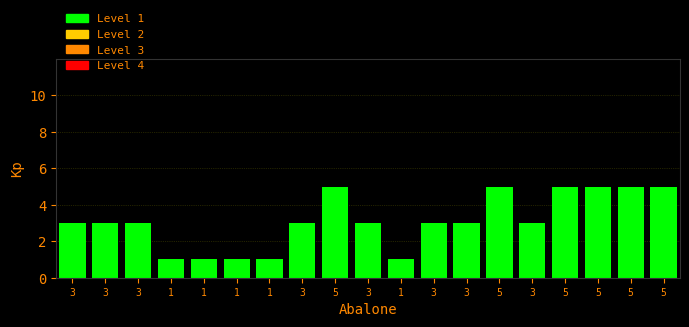

Approximately how many times larger is the value at 5 compared to 1?

5.0